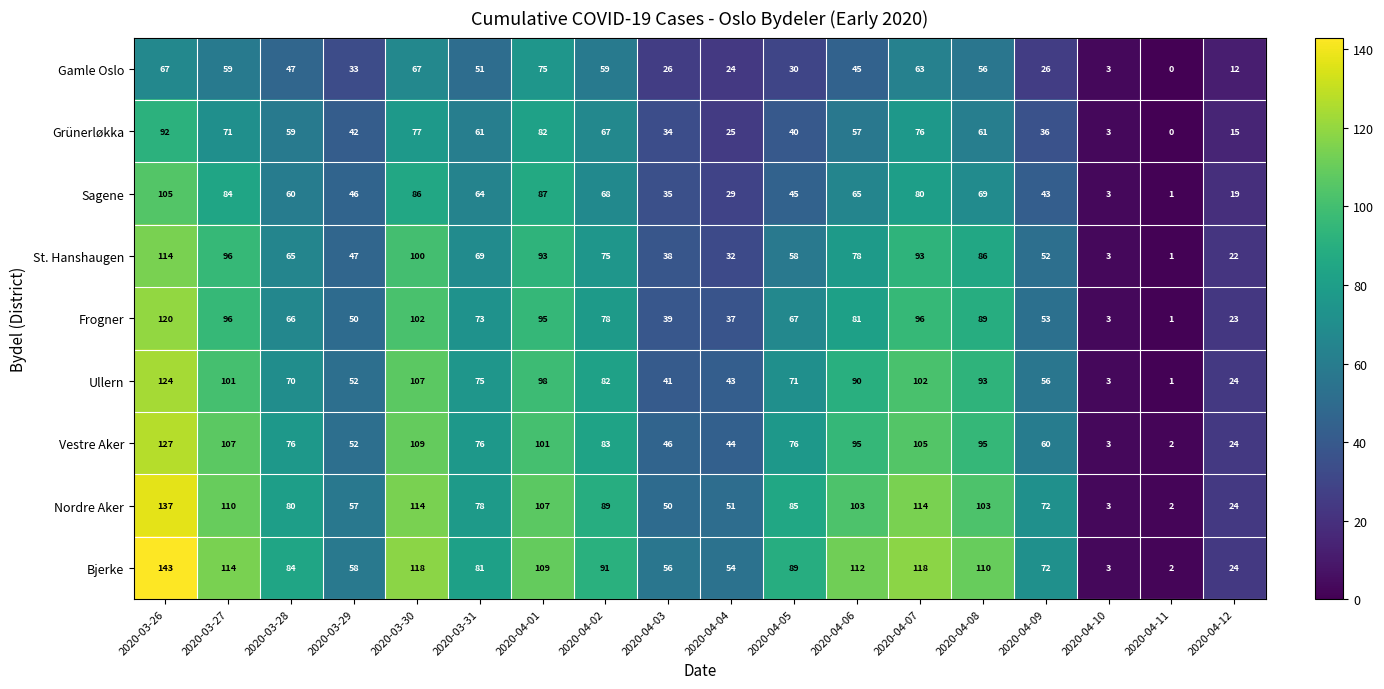

Is it true that Sagene equals 29 at 2020-04-04?

True